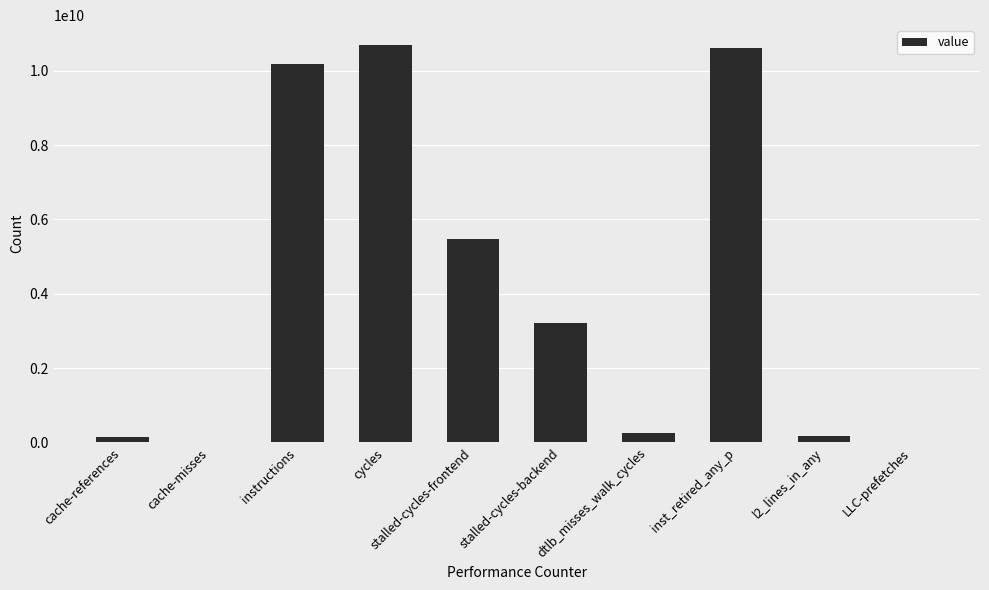

What is the sum of the values at inst_retired_any_p and cycles?

21310816559